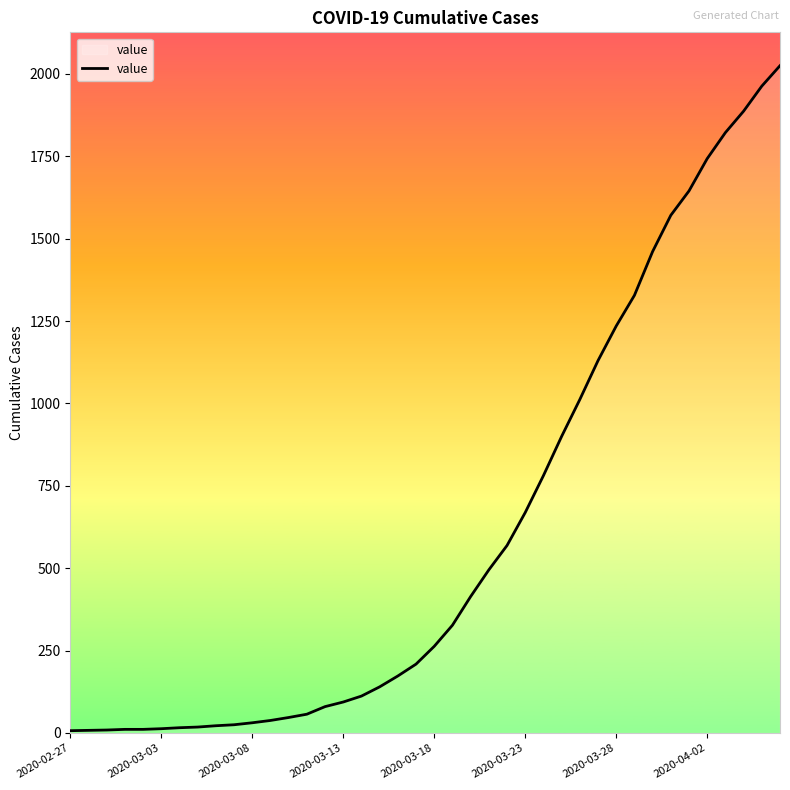

How many lines are shown in the chart?

1